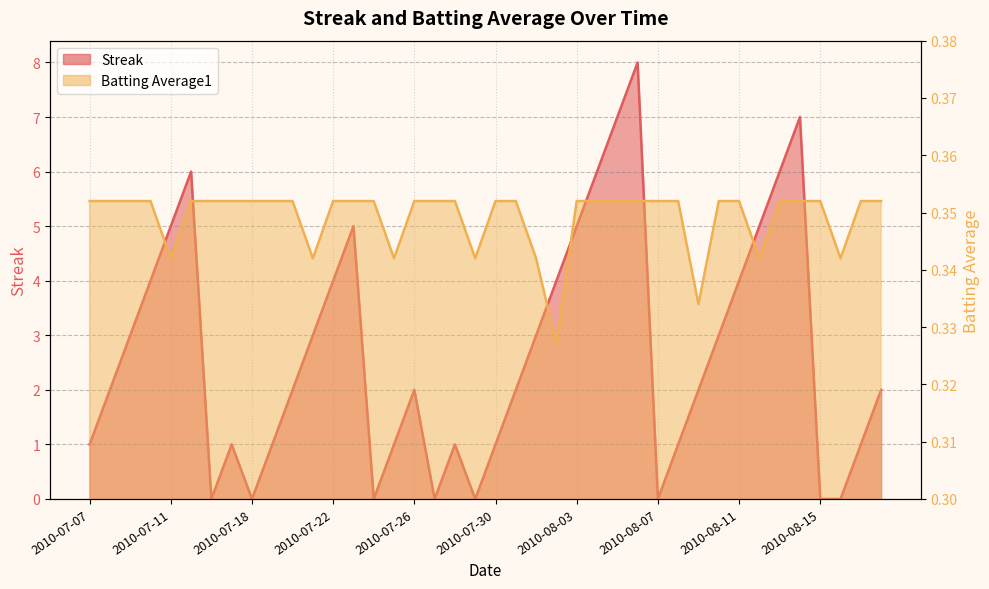

After their last crossing, which series has the higher values: Batting Average1 or Streak?

Streak